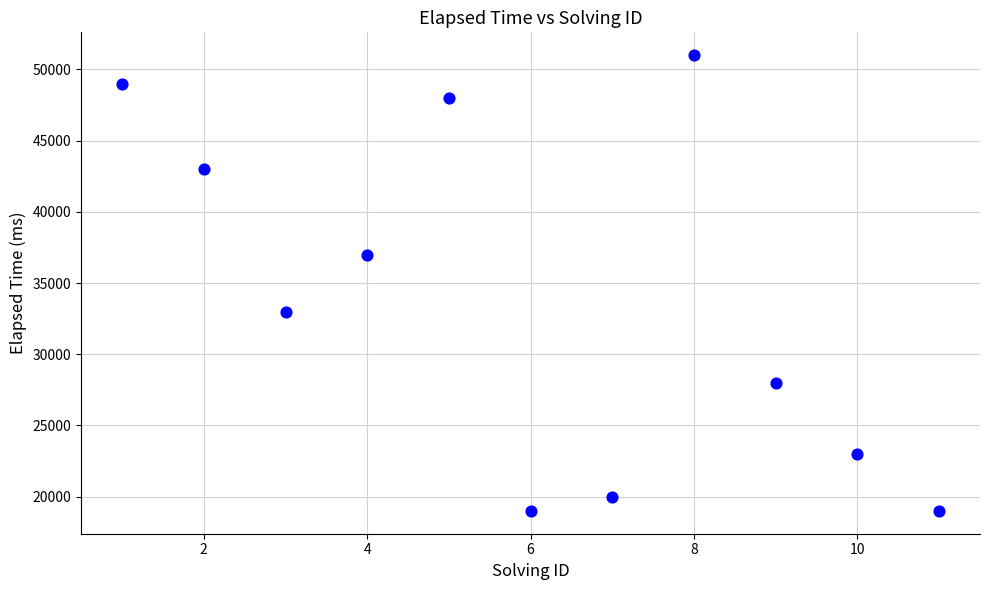

What is the average X value?

6